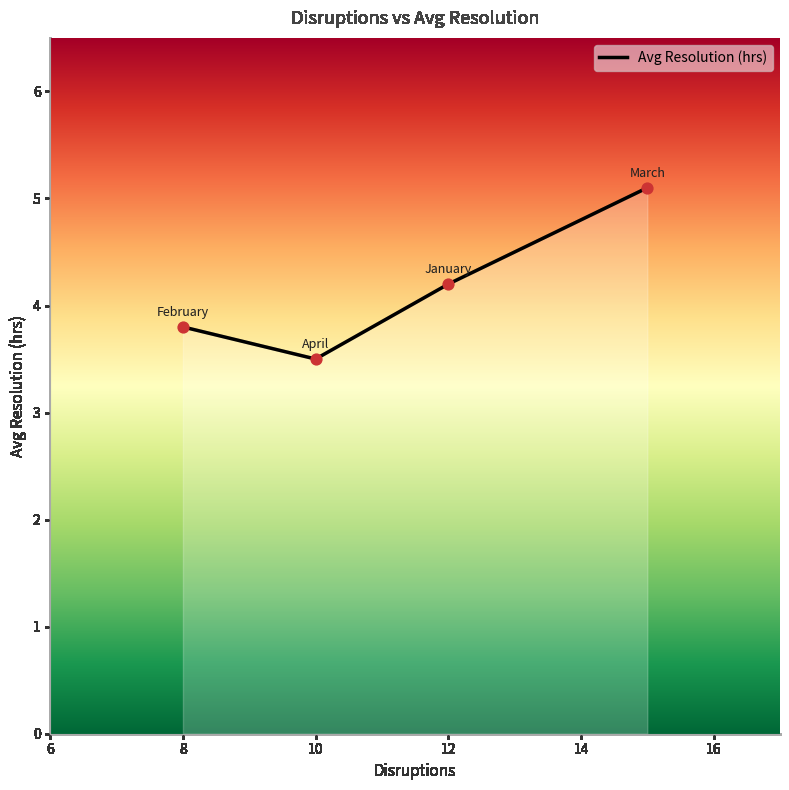

What is the average value?

4.2